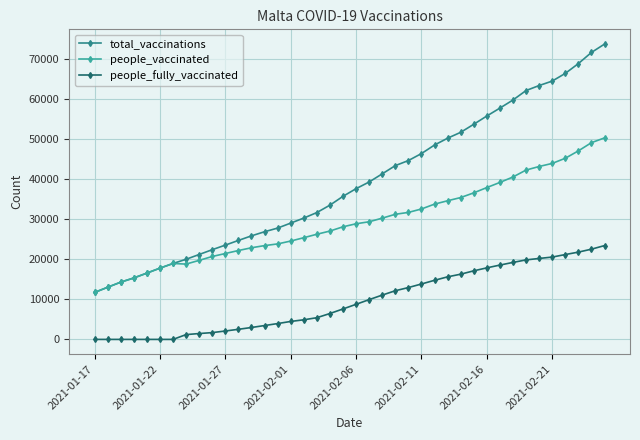

Which series has the widest spread of values?

total_vaccinations